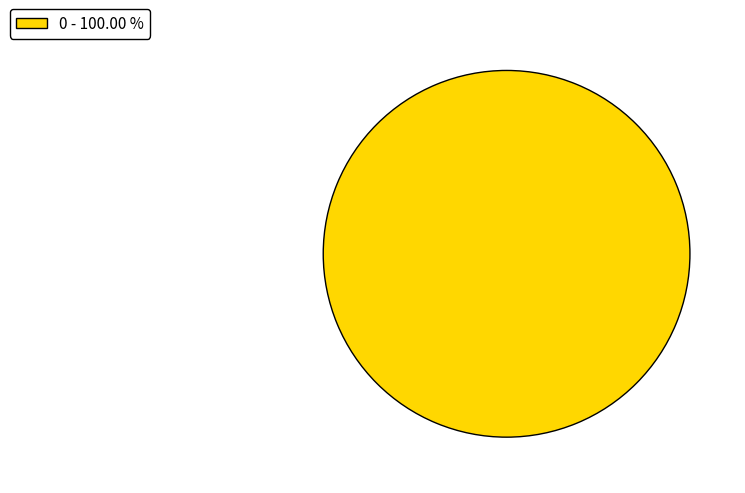

Is there any slice that represents more than half of the pie?

Yes